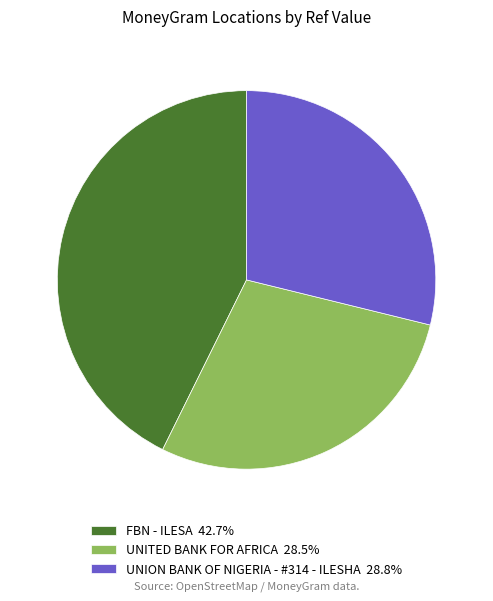

Does UNITED BANK FOR AFRICA account for over 50% of the chart?

No